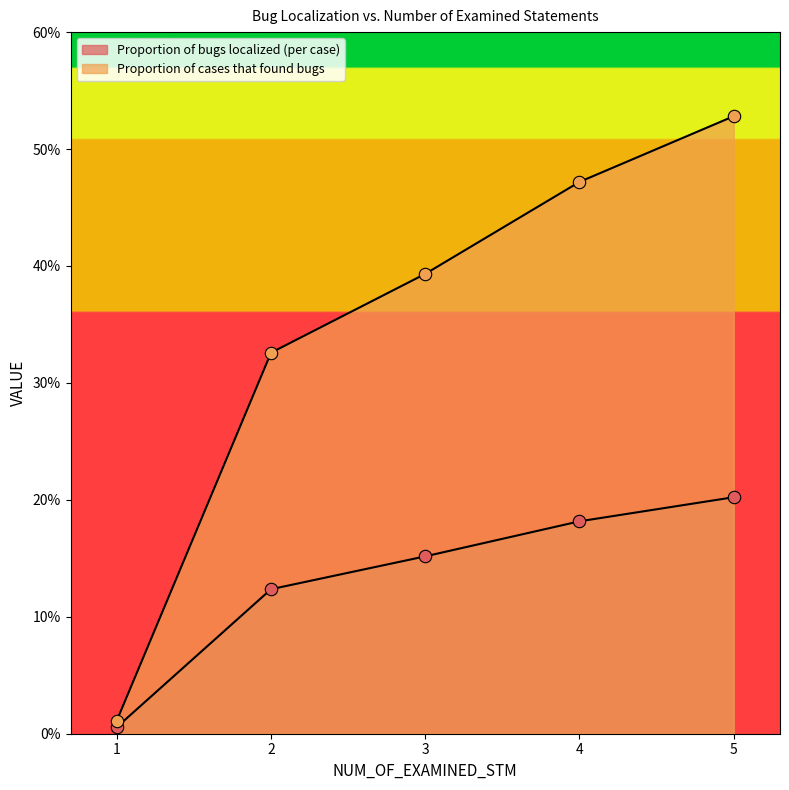

What are all the series names shown in the legend?

Proportion of bugs localized (per case), Proportion of cases that found bugs